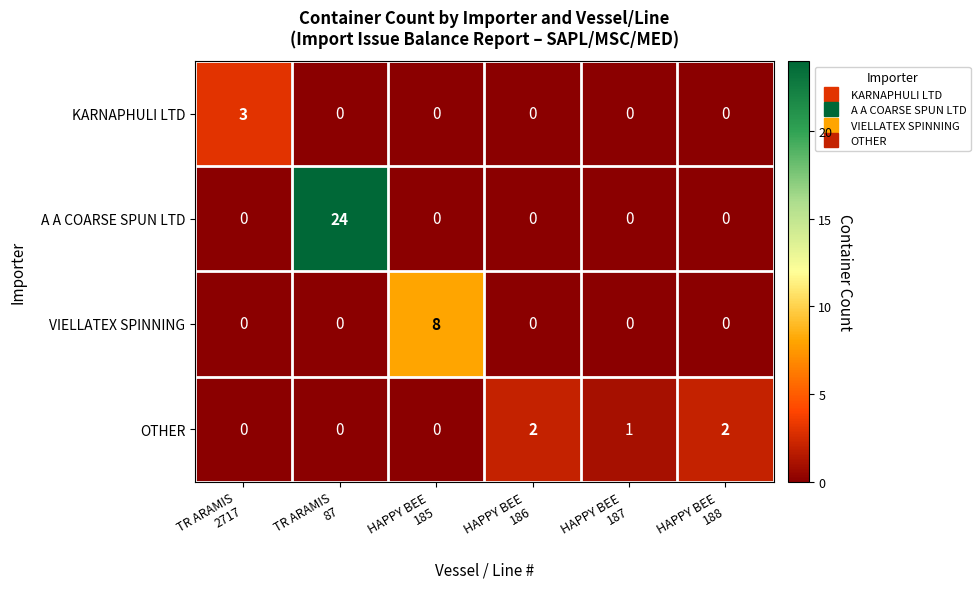

What is the average value of the A A COARSE SPUN LTD series?

4